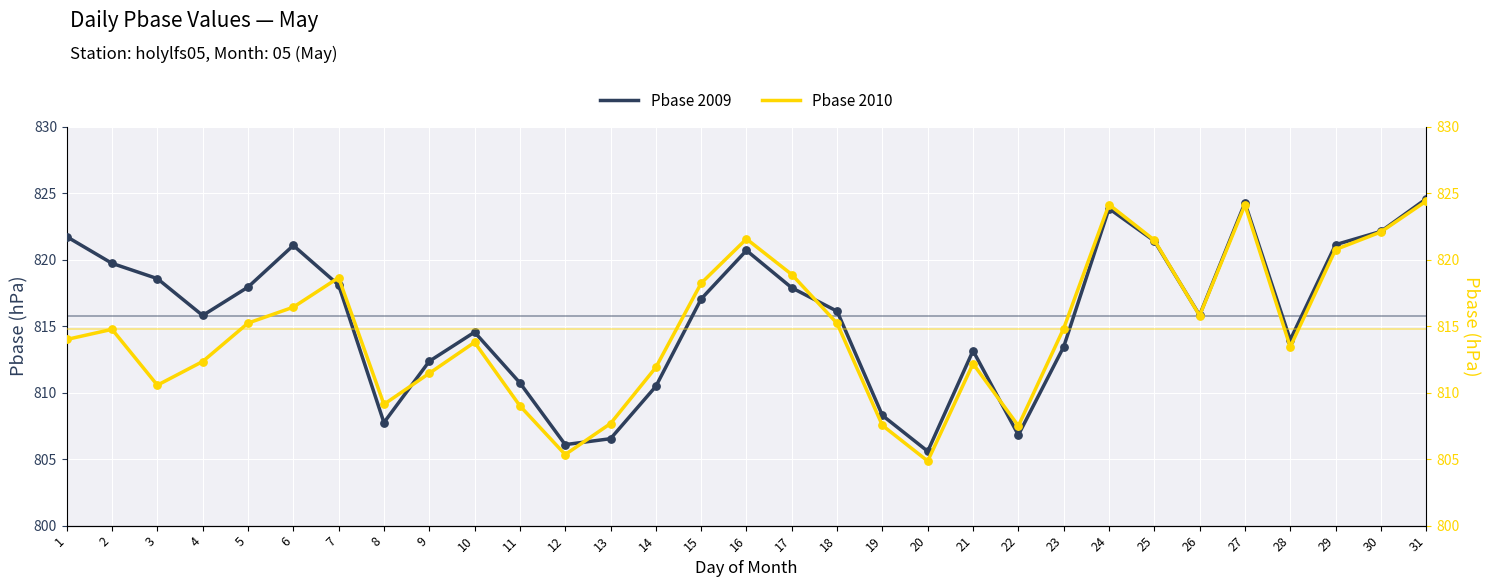

Is the value of Pbase 2009 at 10 greater than the value of Pbase 2010 at 13?

Yes